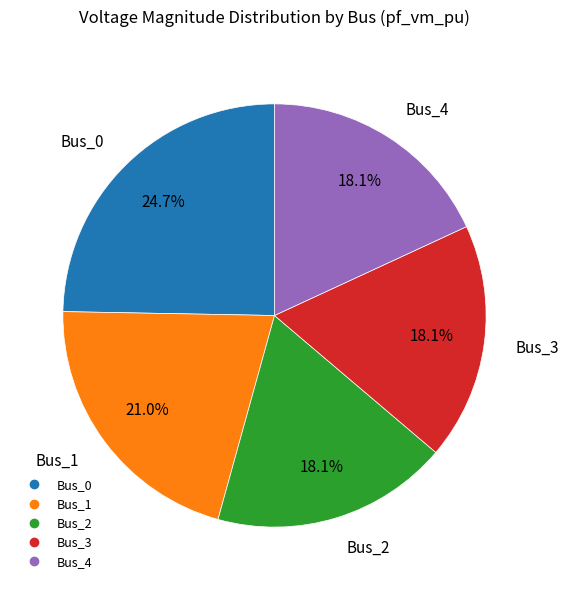

What is the largest slice in the pie chart?

Bus_0